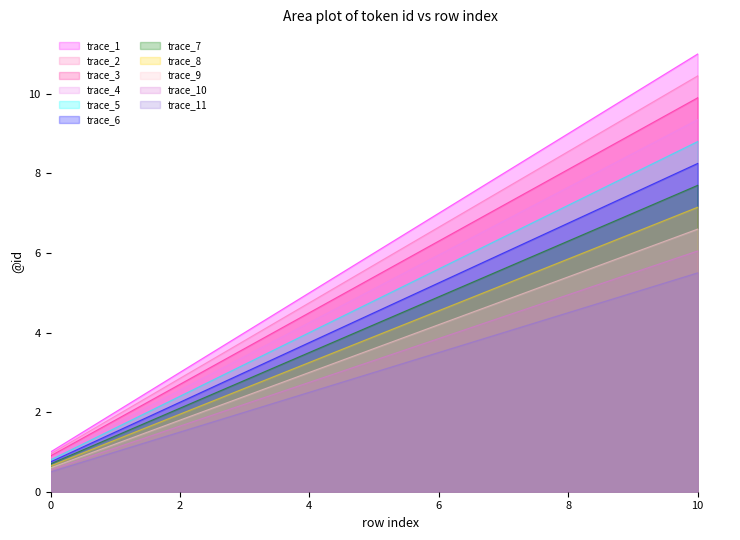

True or false: the data shows 6.6 at 6.

True